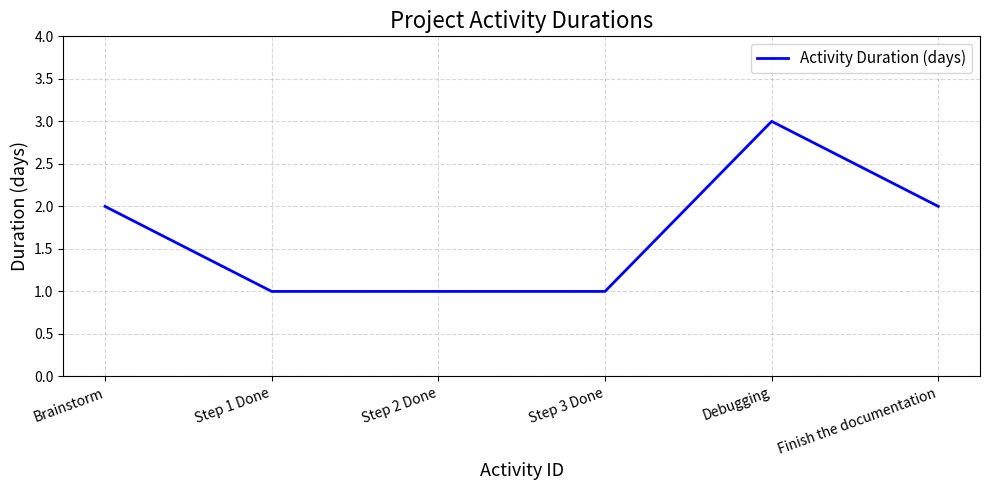

What is the sum of all values?

10